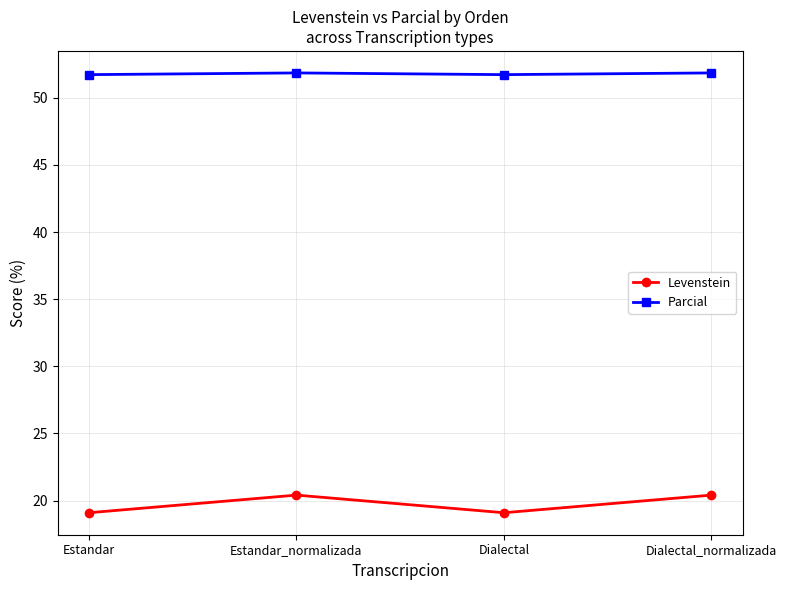

At Dialectal_normalizada, list the series in order from largest to smallest.

Parcial, Levenstein